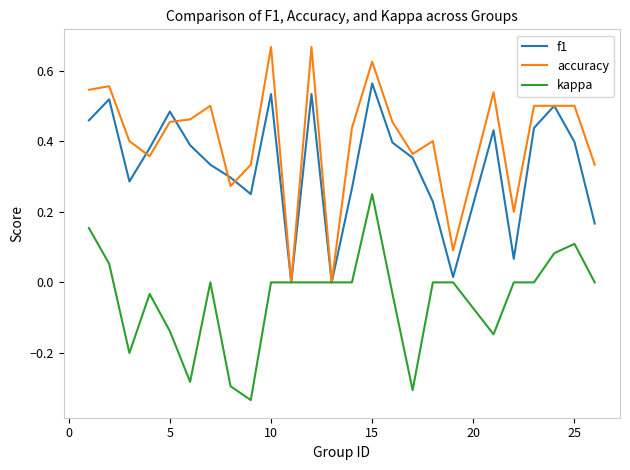

How many lines are shown in the chart?

3